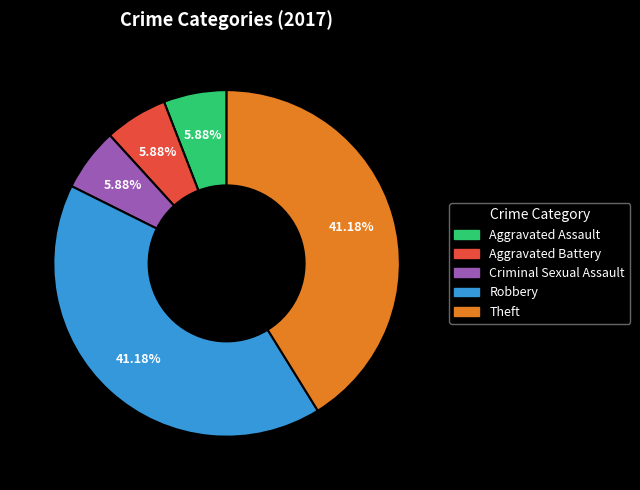

What is the ratio of the value at Aggravated Assault to the value at Criminal Sexual Assault?

1.0